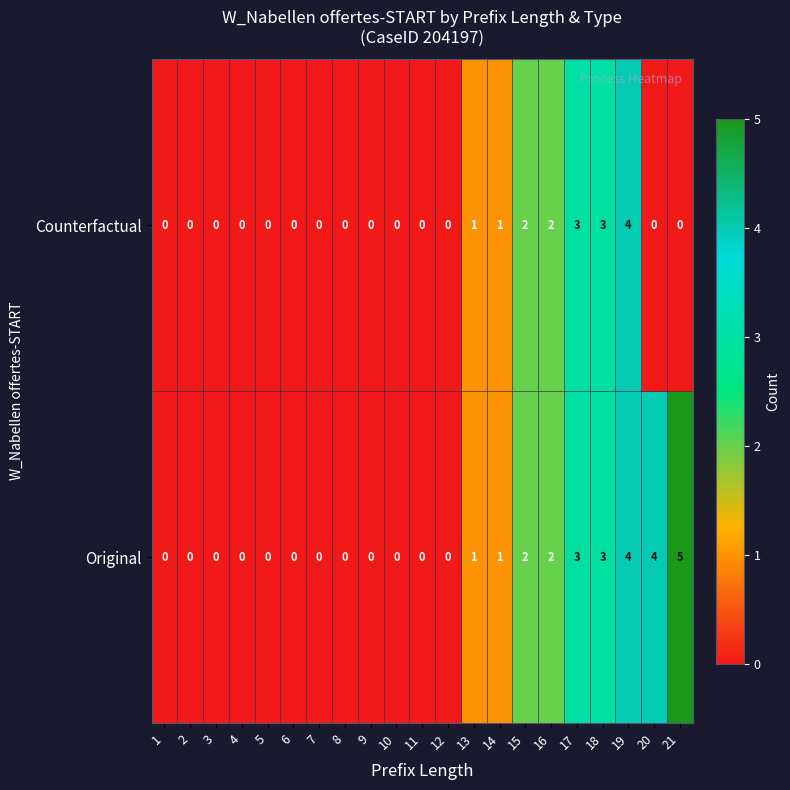

Which category has the highest value in the Original series?

21